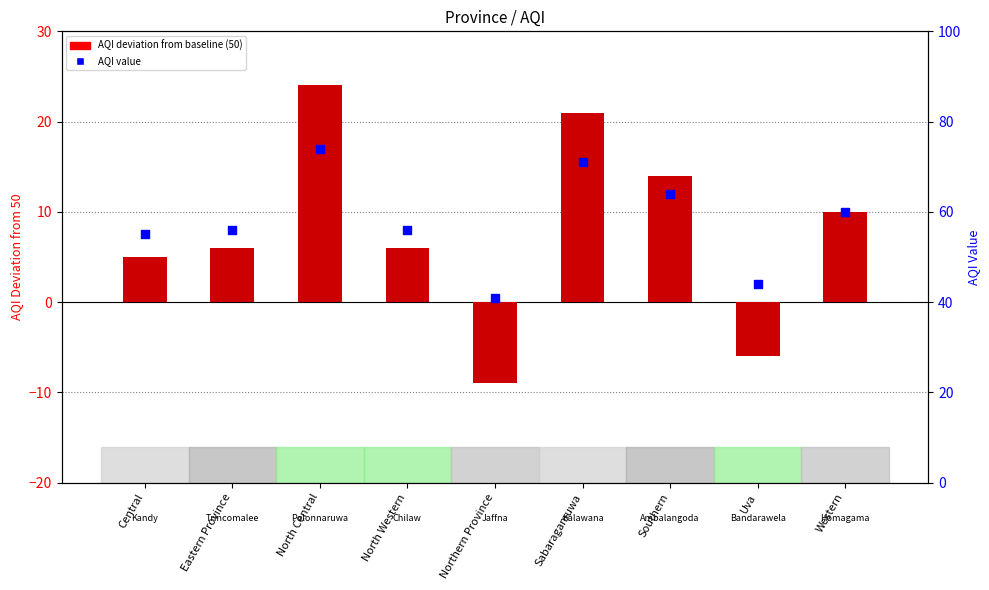

Which series has the widest spread of Y values?

AQI deviation from baseline (50)